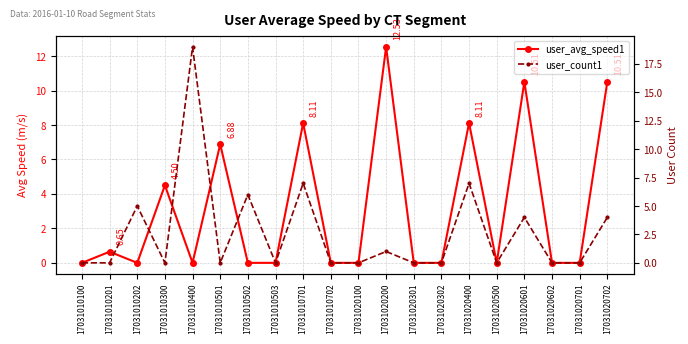

After their last crossing, which series has the higher values: user_avg_speed1 or user_count1?

user_count1